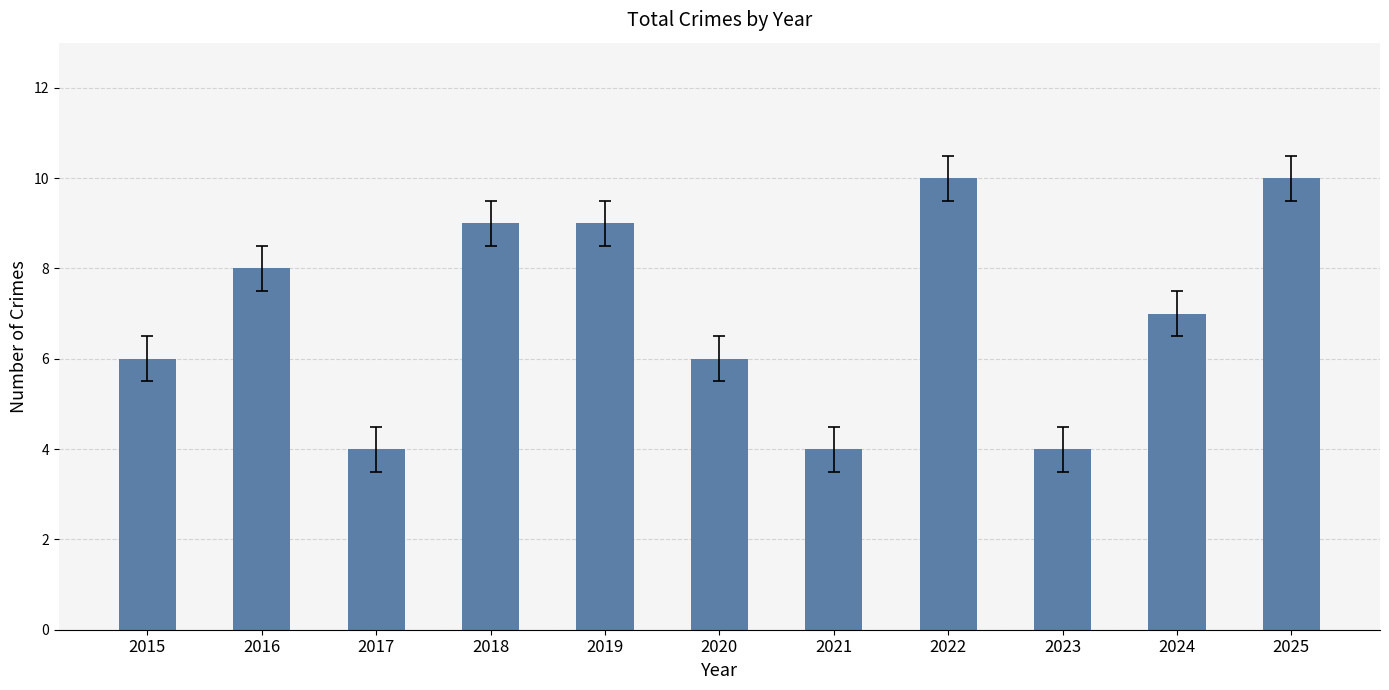

What is the difference between the maximum and minimum values?

6